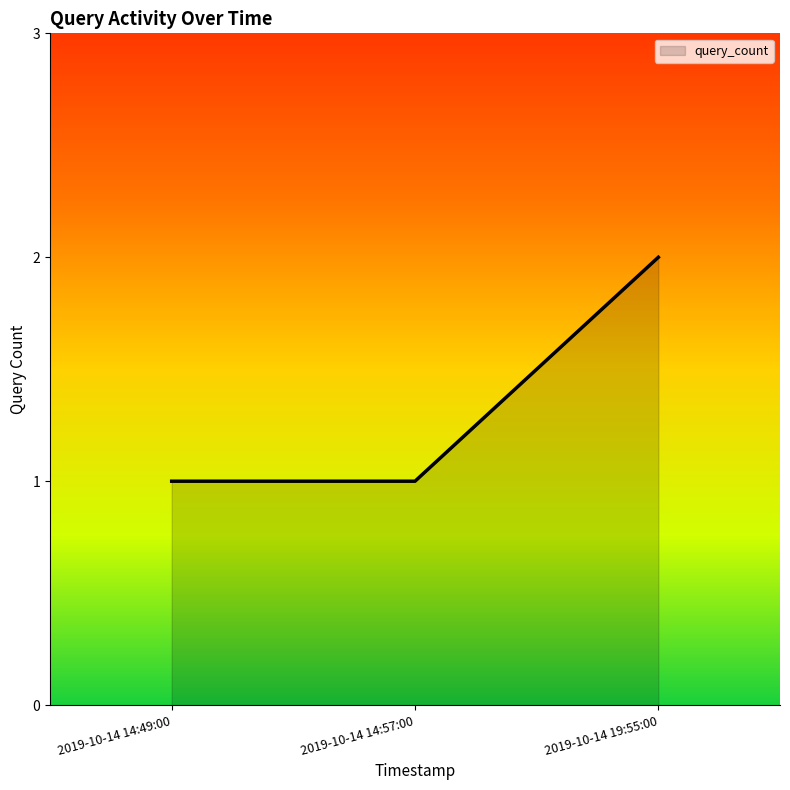

What position from the right is 2019-10-14 14:57:00?

2